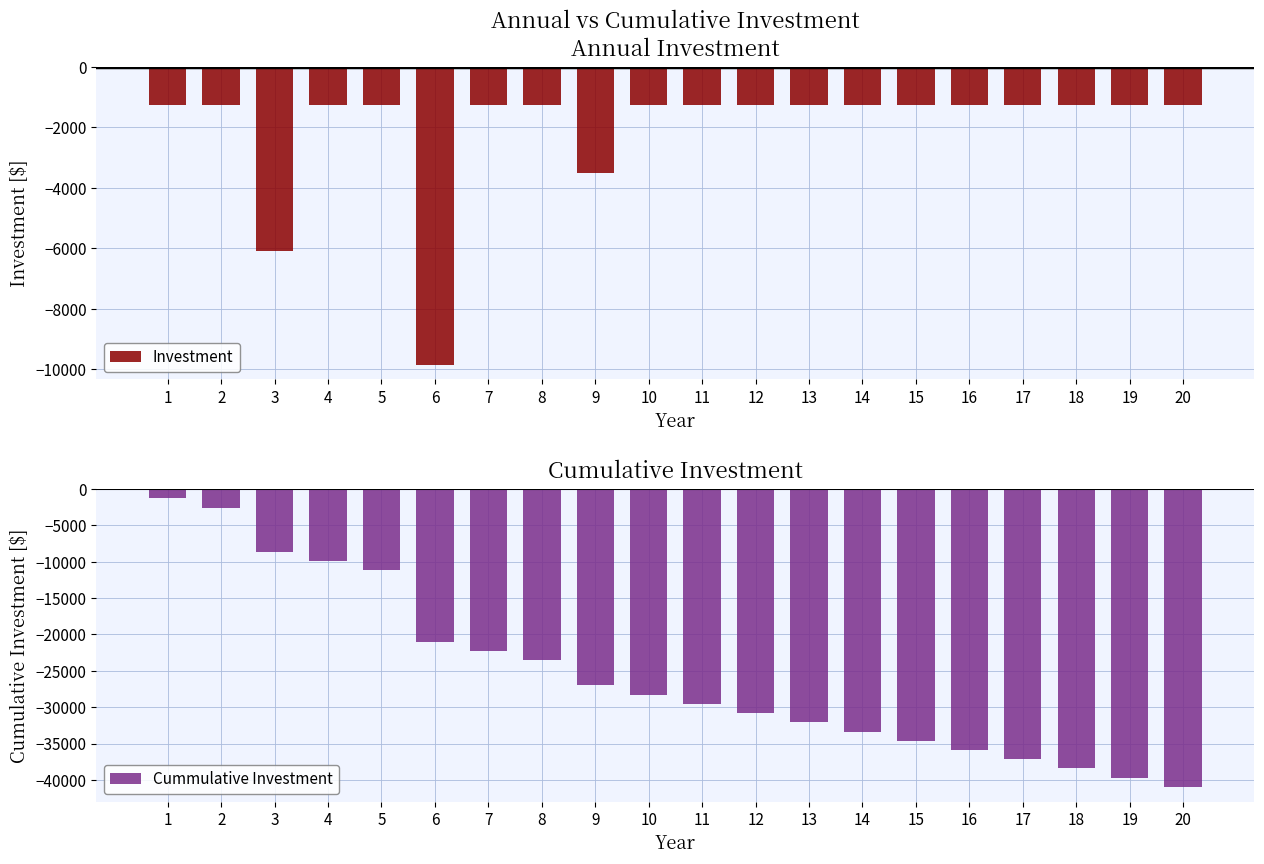

Reading right to left, extract all data points from this chart.

Investment: -1266.4	-1266.4	-1266.4	-1266.4	-1266.4	-1266.4	-1266.4	-1266.4	-1266.4	-1266.4	-1266.4	-3489.0	-1266.4	-1266.4	-9839.0	-1266.4	-1266.4	-6090.0	-1266.4	-1266.4
Cummulative Investment: -40947.0	-39680.6	-38414.2	-37147.7	-35881.3	-34614.9	-33348.5	-32082.1	-30815.7	-29549.3	-28282.9	-27016.5	-23527.5	-22261.0	-20994.6	-11155.6	-9889.2	-8622.8	-2532.8	-1266.4